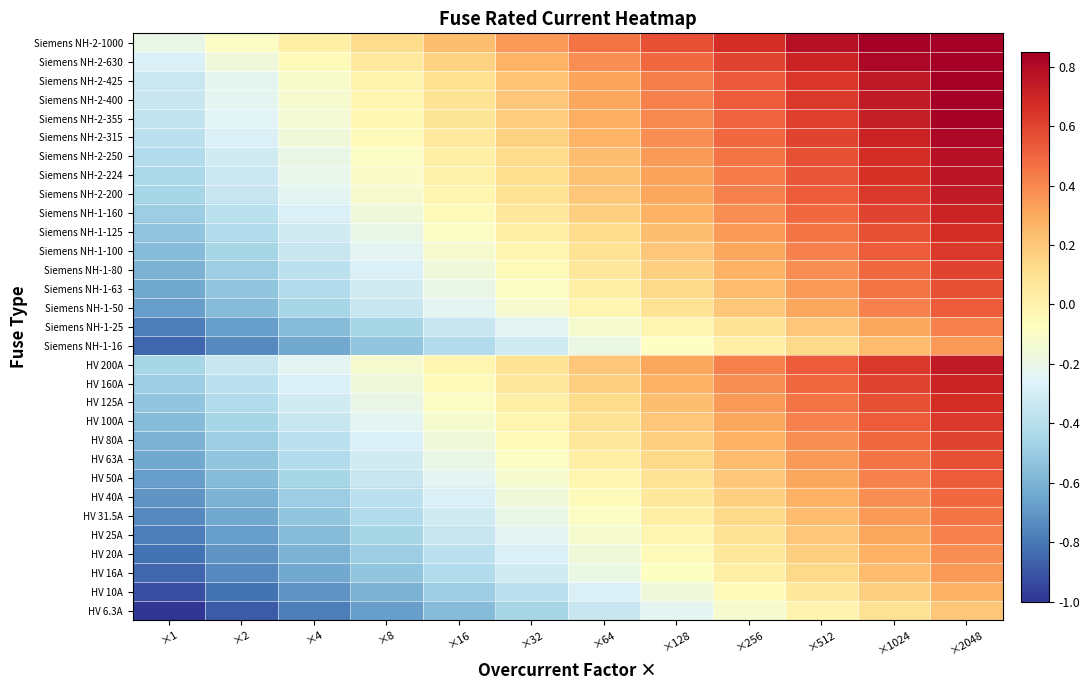

At how many categories does at least one series exceed 0?

10